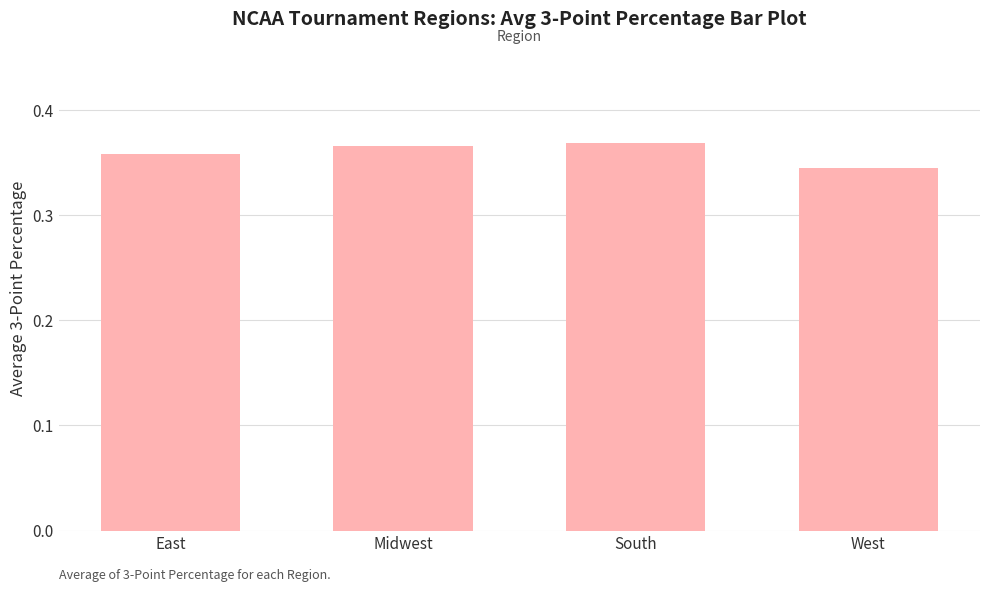

How many categories are shown in the chart?

4